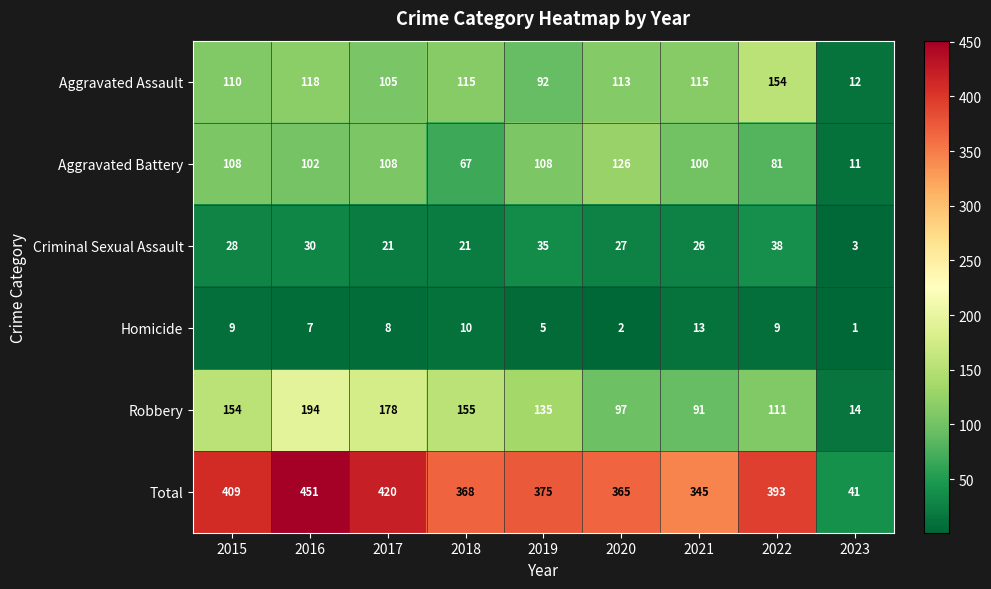

At how many categories does at least one series exceed 140?

8